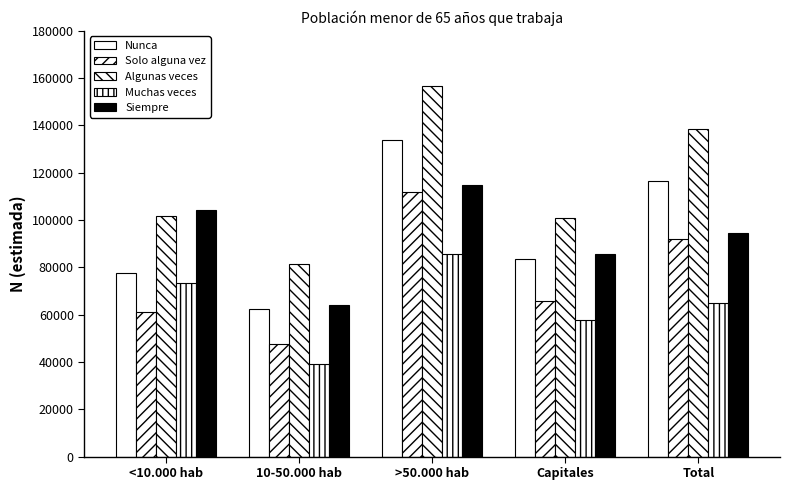

The value of Nunca at <10.000 hab is 118412. True or false?

False